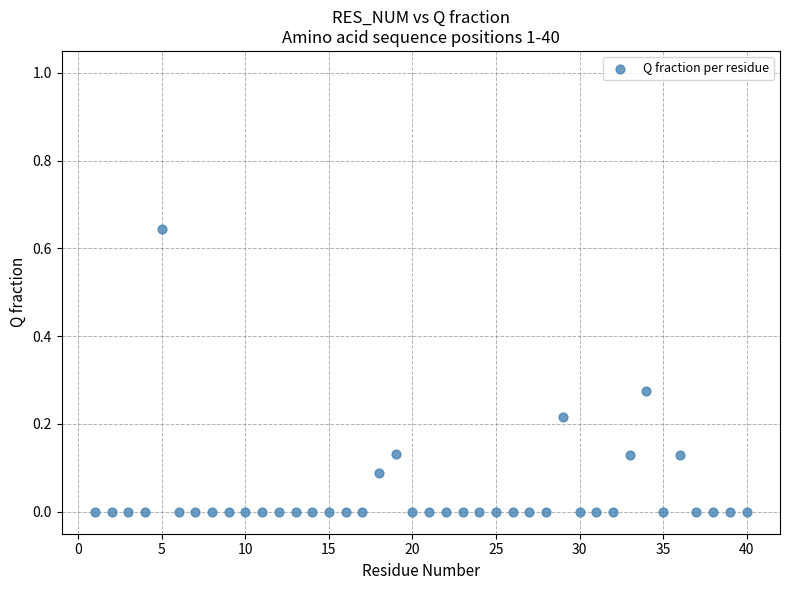

What is the range of X values (max minus min)?

39.0